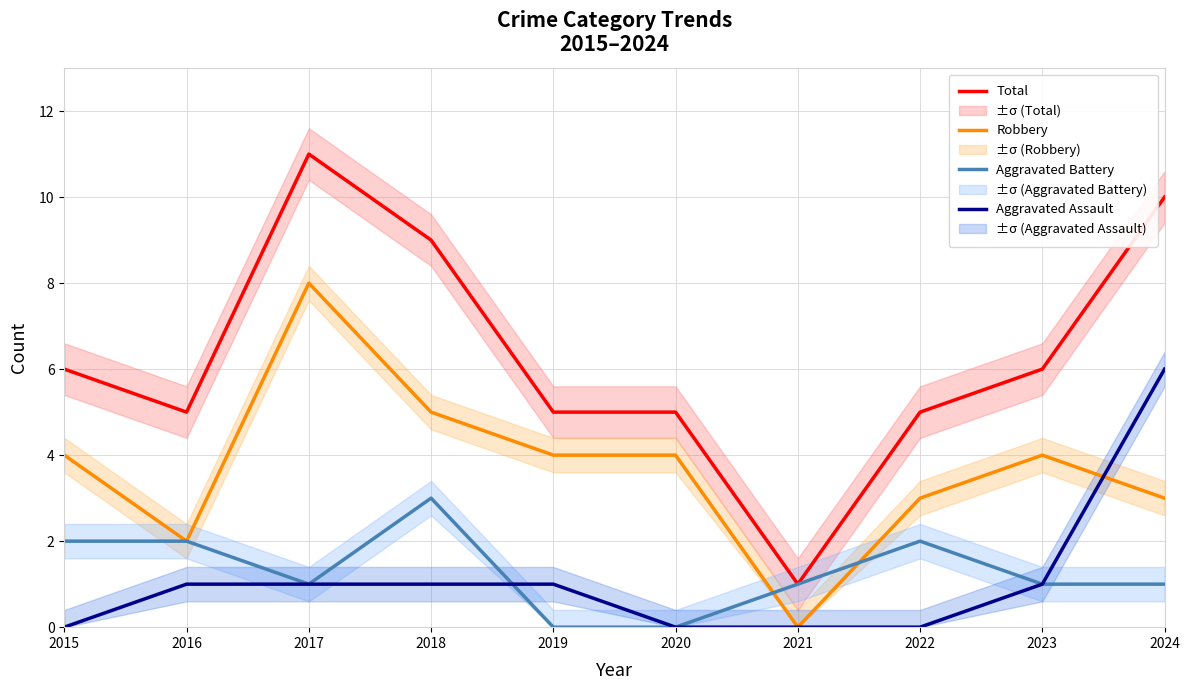

How many data points in Robbery are less than 4?

4